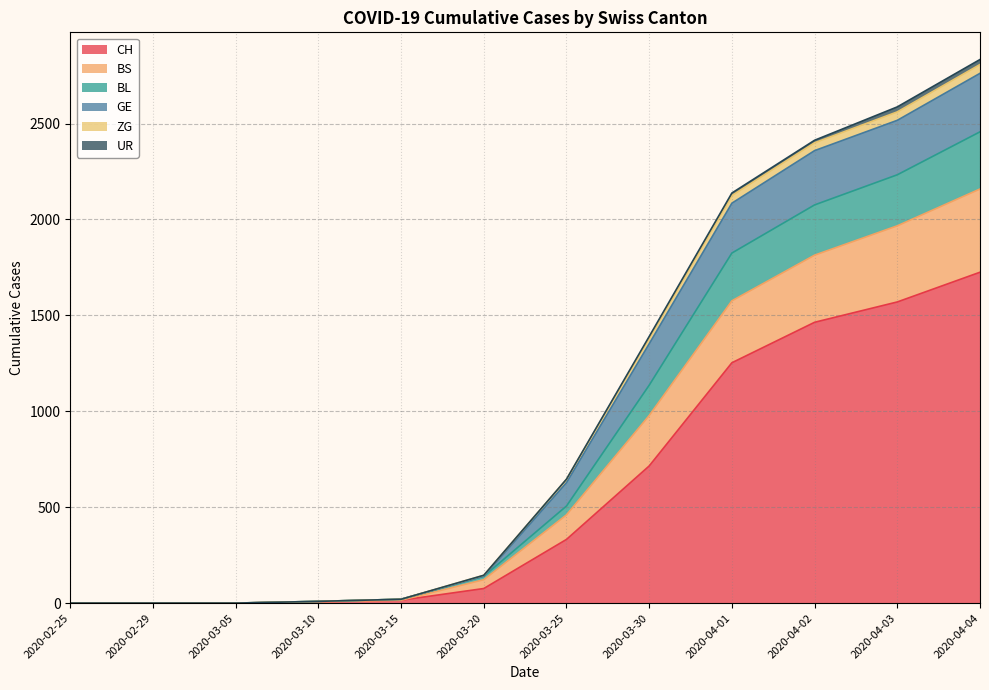

What is the label of the 1st point from the right?

2020-04-04